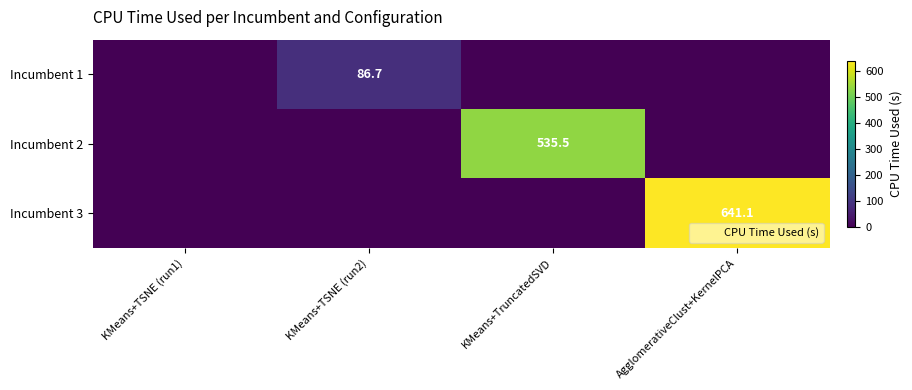

The value of Incumbent 1 at KMeans+TruncatedSVD is 40.6. True or false?

False